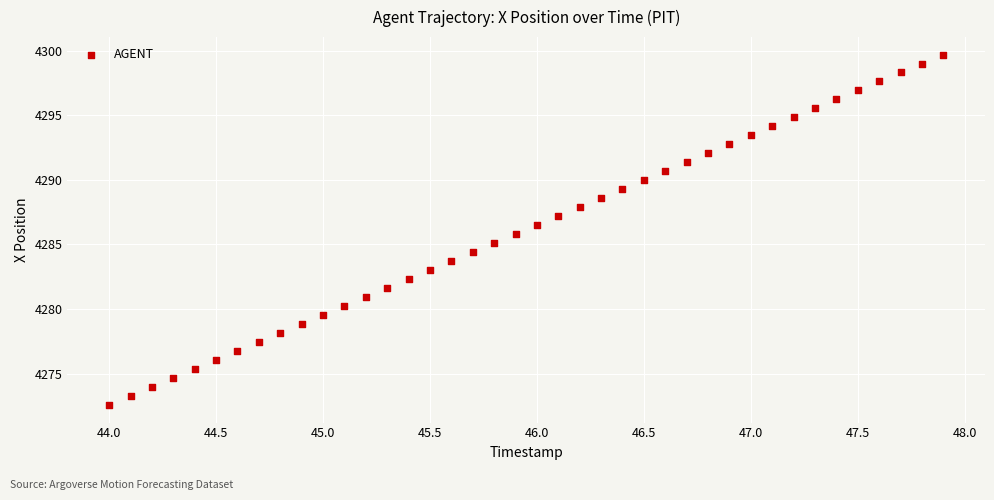

What is the range of Y values (max minus min)?

27.1